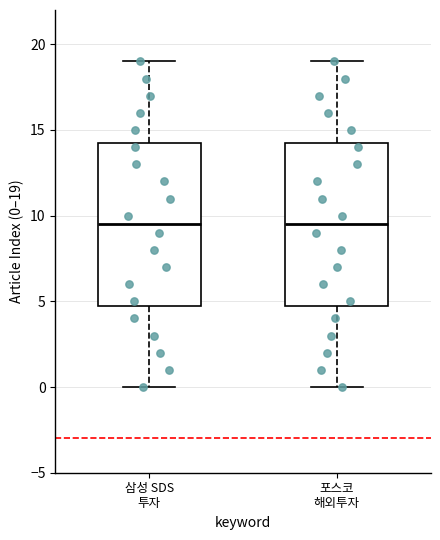

Reading left to right, transcribe this box plot: for each box, give where its median line is, the range the box spans, and where its two whiskers end, as read against the y-axis. The values are not printed on the chart, so give them approximately, as read against the axis.

삼성 SDS 투자: median 9.5, box 5.0 to 14.5, whiskers 0.0 to 19.0
포스코 해외투자: median 9.5, box 5.0 to 14.5, whiskers 0.0 to 19.0